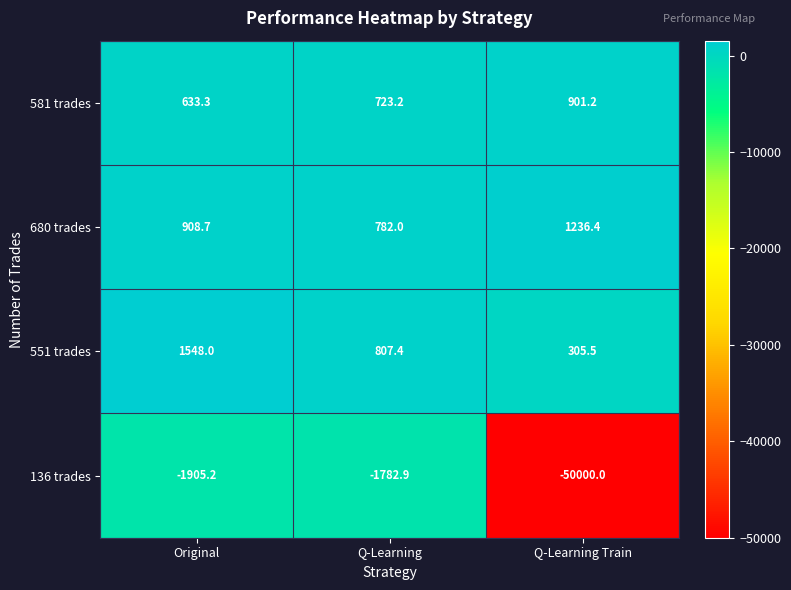

What is the minimum value shown in the chart?

-50000.0